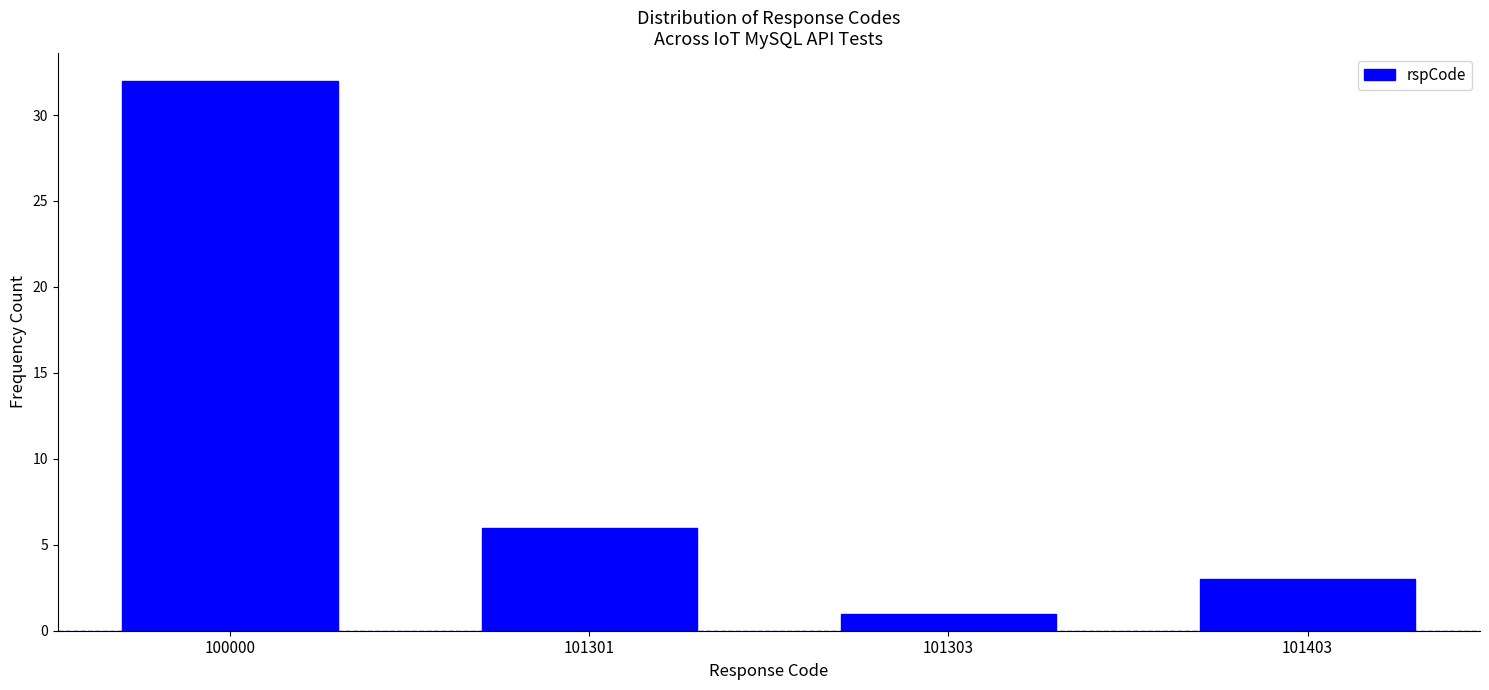

Reading right to left, transcribe all the data shown in this chart.

3	1	6	32